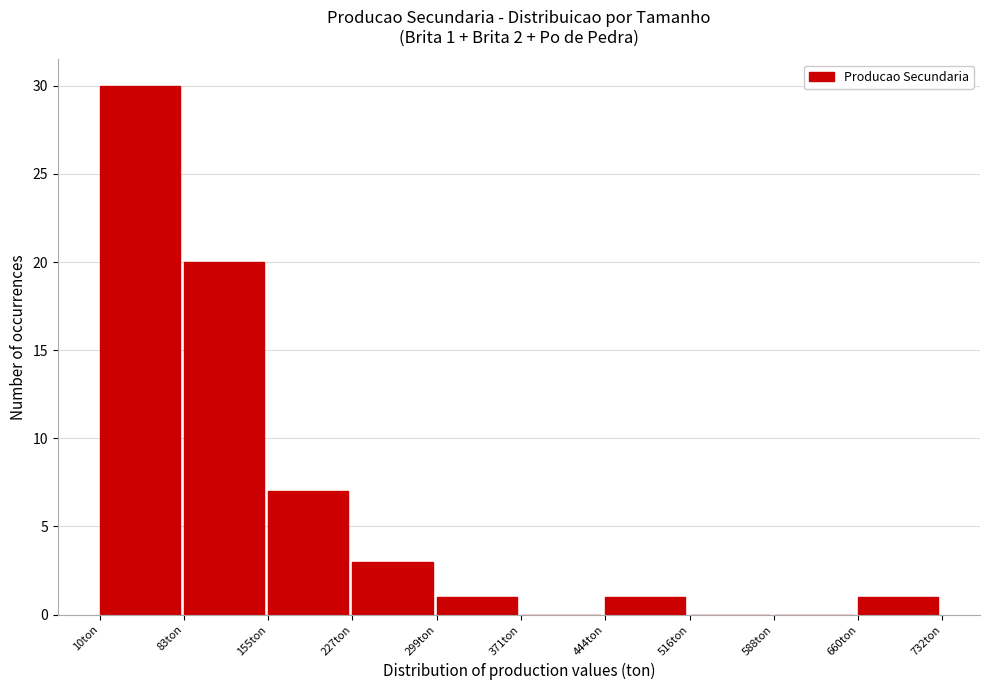

Which range on the x-axis has the tallest bar?

10 to 80